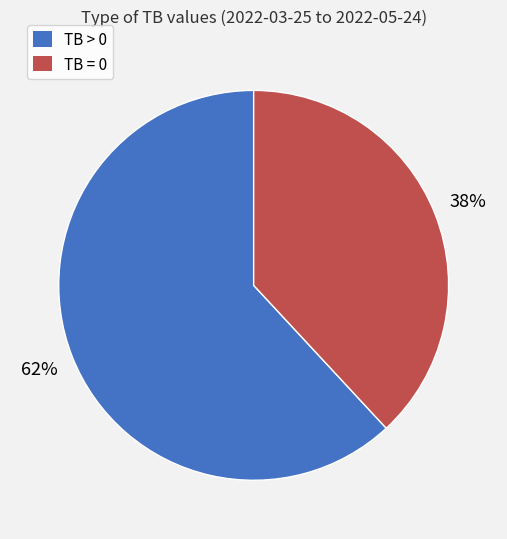

Do TB > 0 and TB = 0 together represent more than half of the pie?

Yes